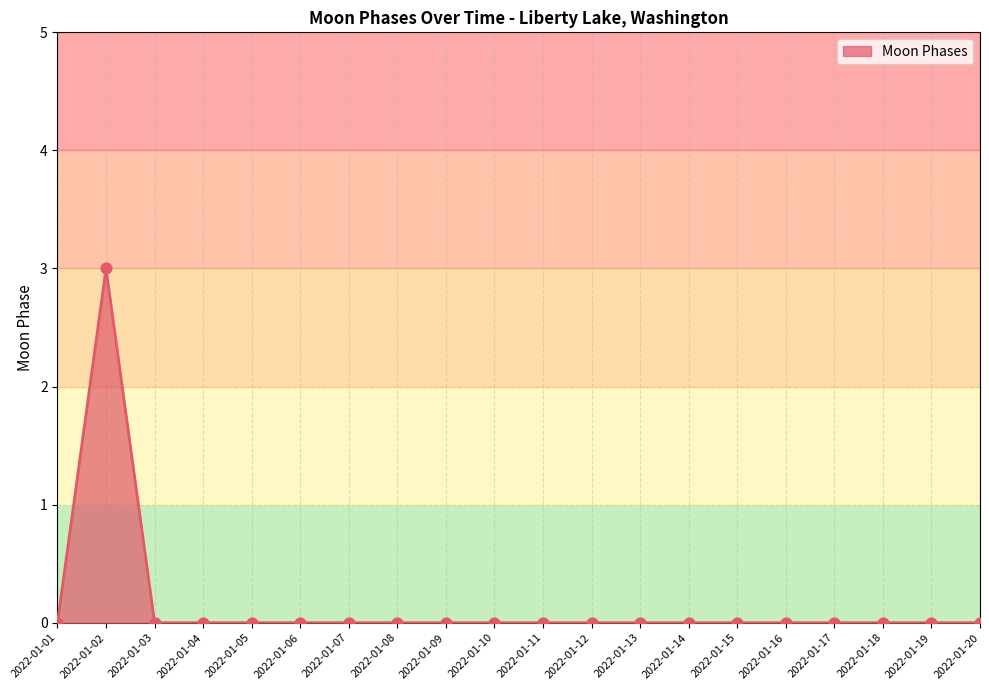

Which has a higher value, 2022-01-15 or 2022-01-16?

2022-01-15